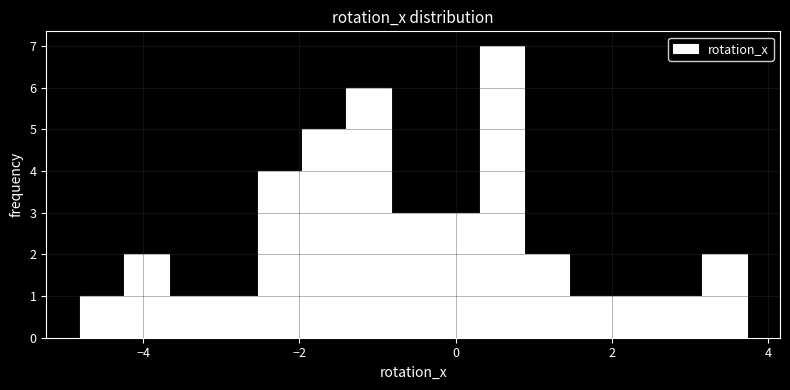

Around what value on the x-axis is the tallest bar? Give the approximate position of its centre, as read against the axis.

0.6